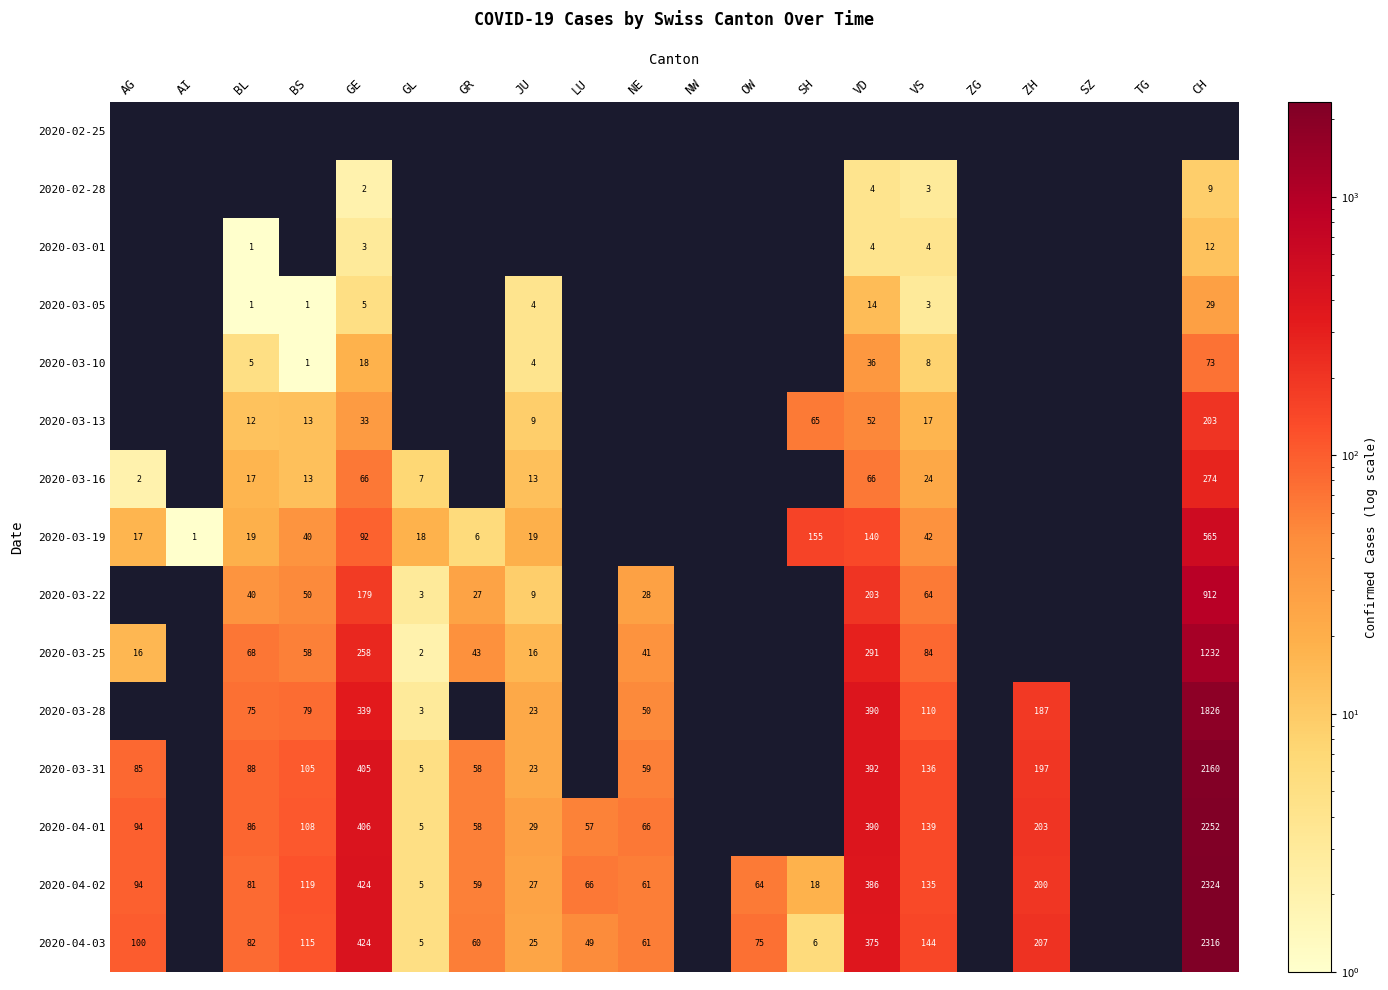

Count the number of data series in this chart.

15